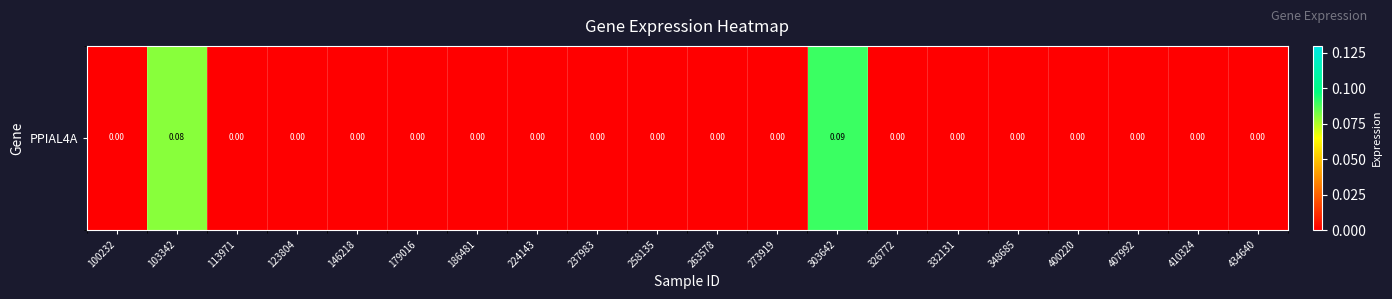

Reading right to left, extract all data points from this chart.

434640=0.0	410324=0.0	407992=0.0	400220=0.0	348685=0.0	332131=0.0	326772=0.0	303642=0.1	273919=0.0	263578=0.0	258135=0.0	237983=0.0	224143=0.0	186481=0.0	179016=0.0	146218=0.0	123804=0.0	113971=0.0	103342=0.1	100232=0.0